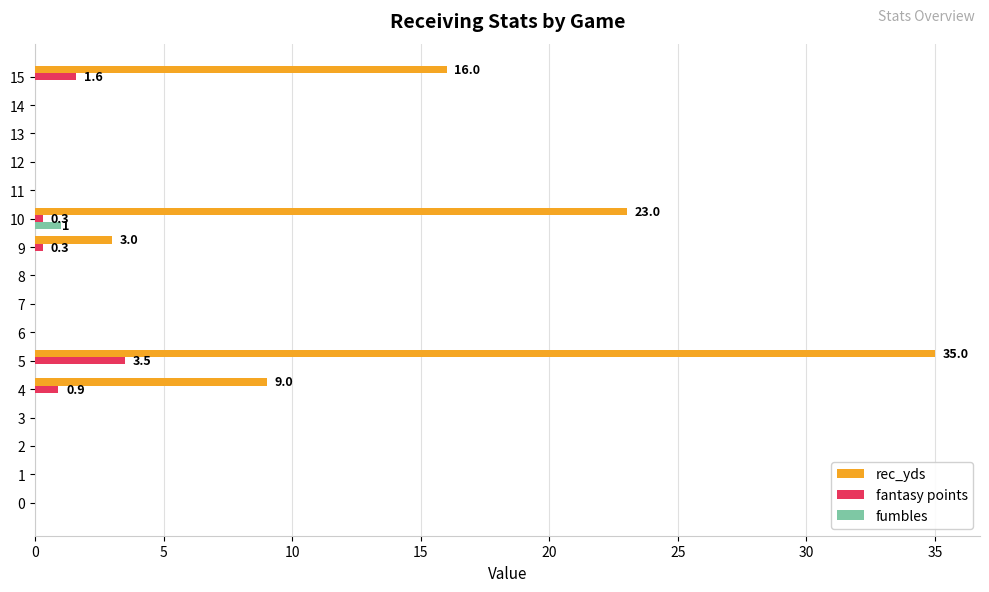

The fantasy points series shows -1.2 at 12. True or false?

False